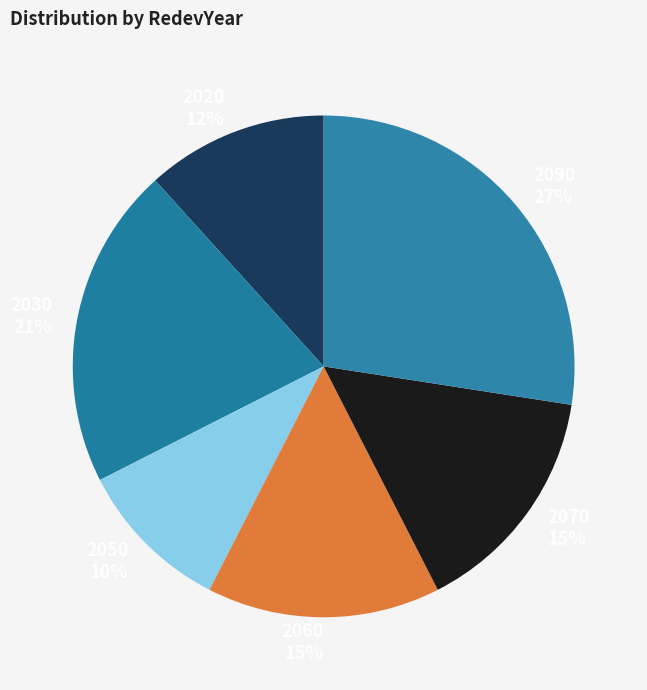

How many segments does this pie chart have?

6